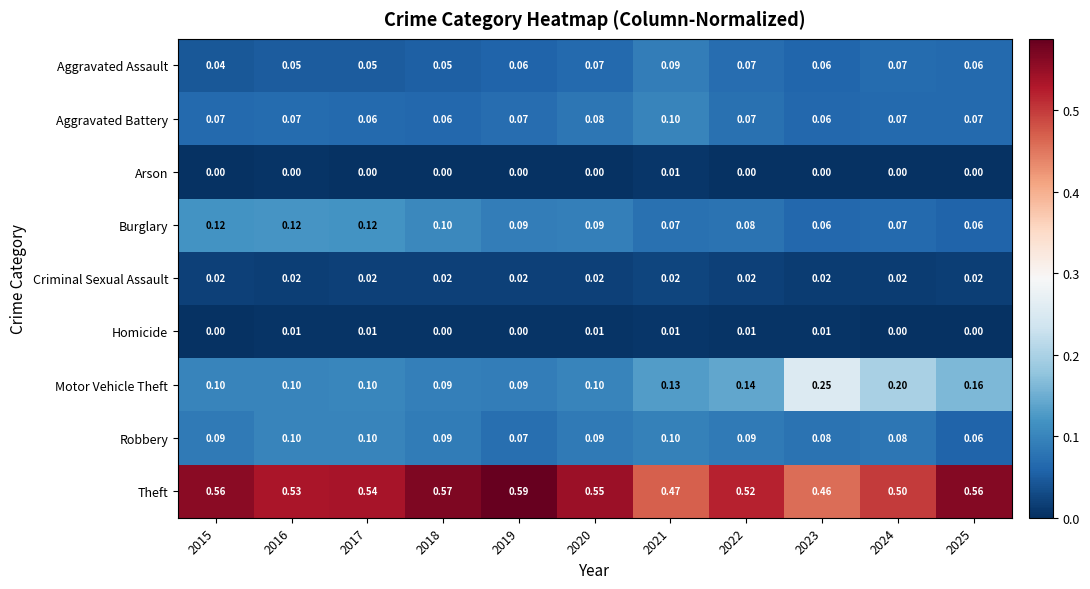

Is the value of Aggravated Battery at 2021 greater than the value of Homicide at 2018?

Yes